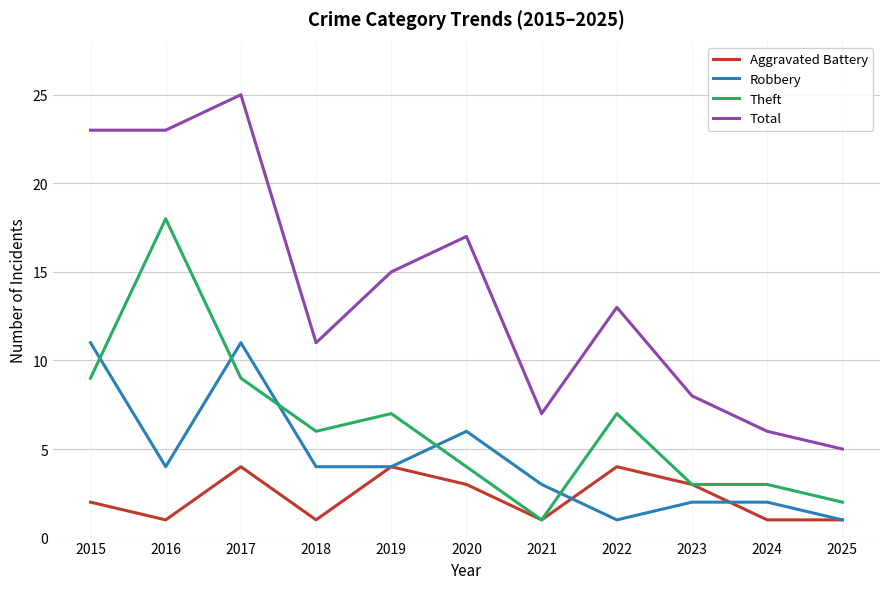

What is the difference between the Aggravated Battery values at 2025 and 2023?

2